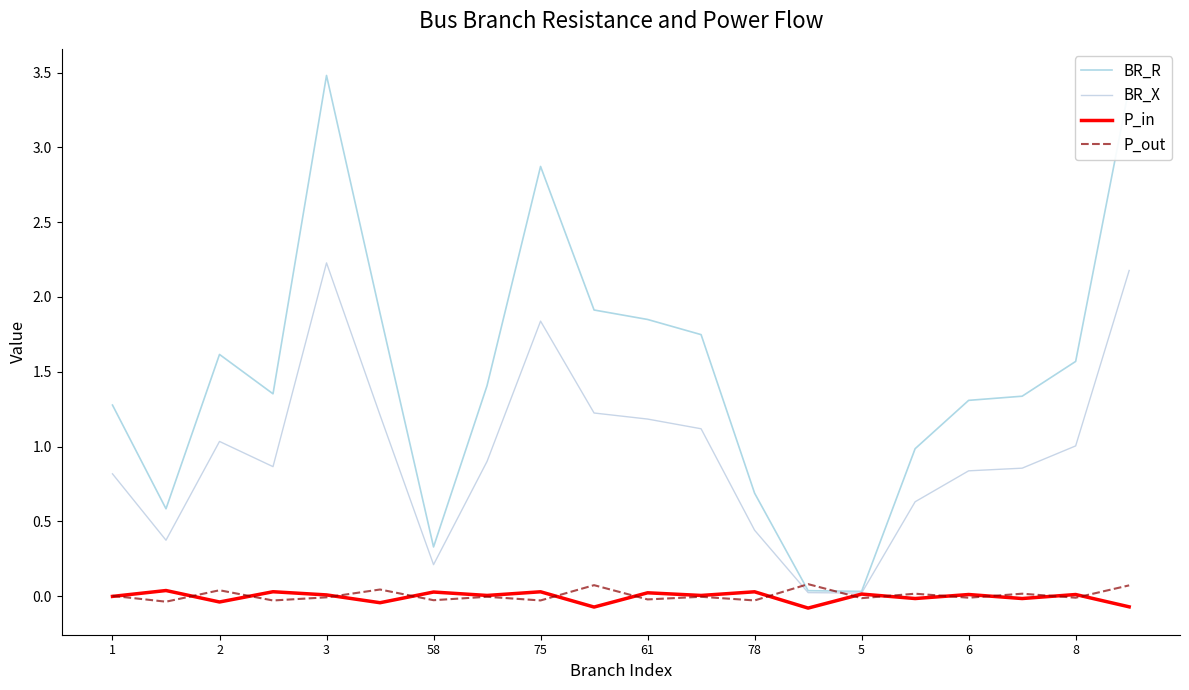

How many lines are shown in the chart?

4